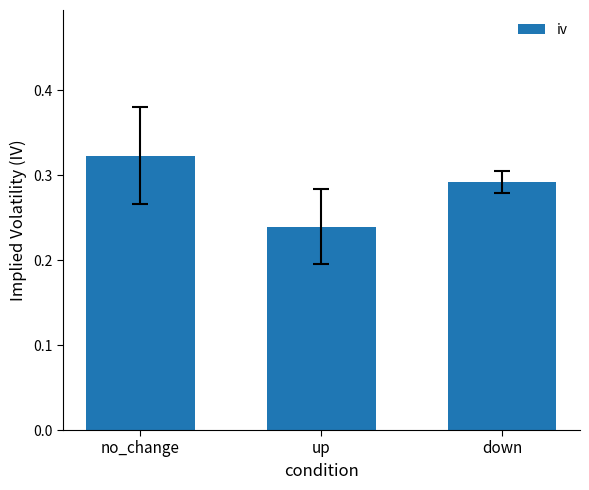

List the labels in order of value, smallest first.

up, down, no_change